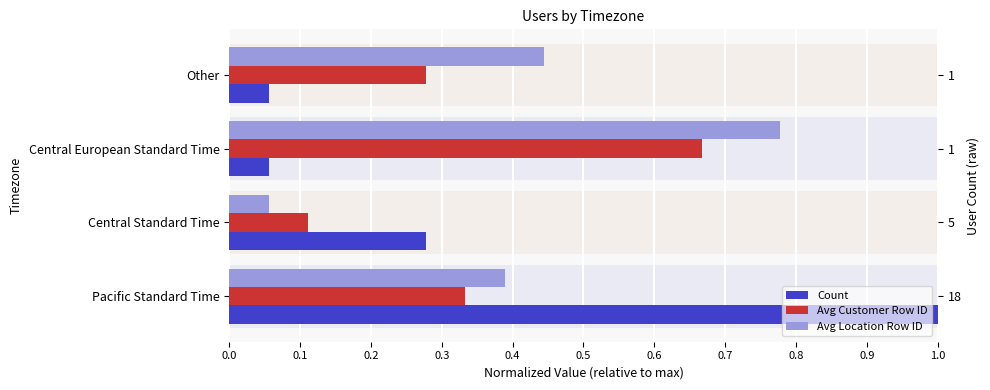

What is the average value of the Avg Customer Row ID series?

0.3